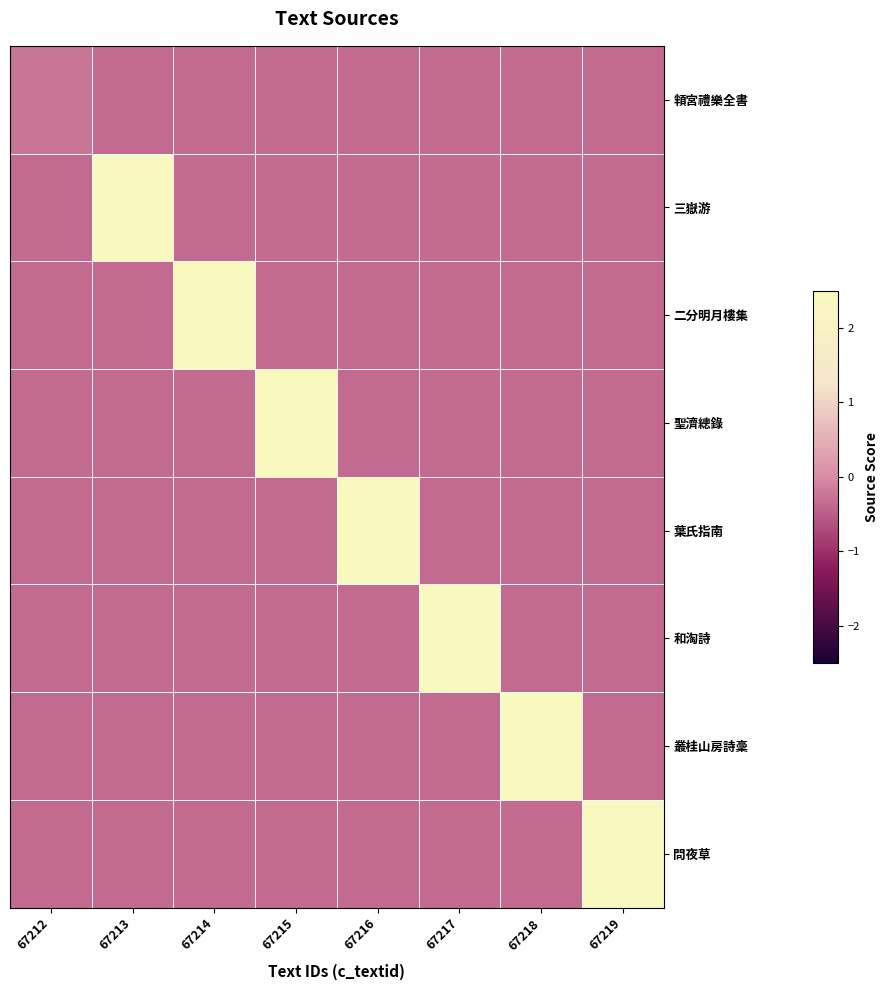

Rank the series at 67218 from highest to lowest value.

叢桂山房詩稾, 頖宮禮樂全書, 三嶽游, 二分明月樓集, 聖濟總錄, 葉氏指南, 和淘詩, 問夜草